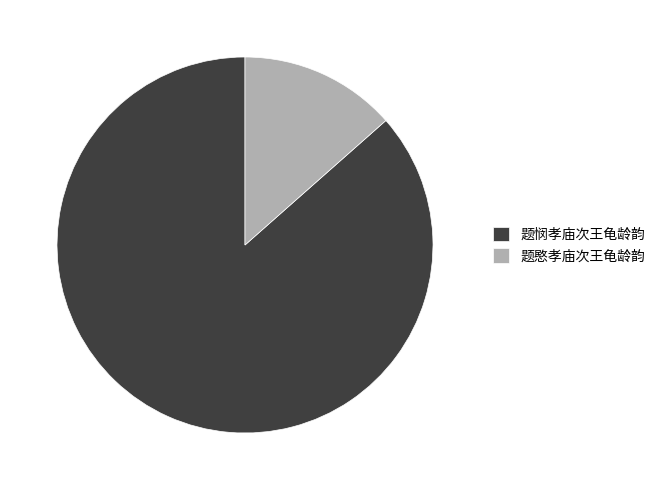

Does any single category account for the majority?

Yes